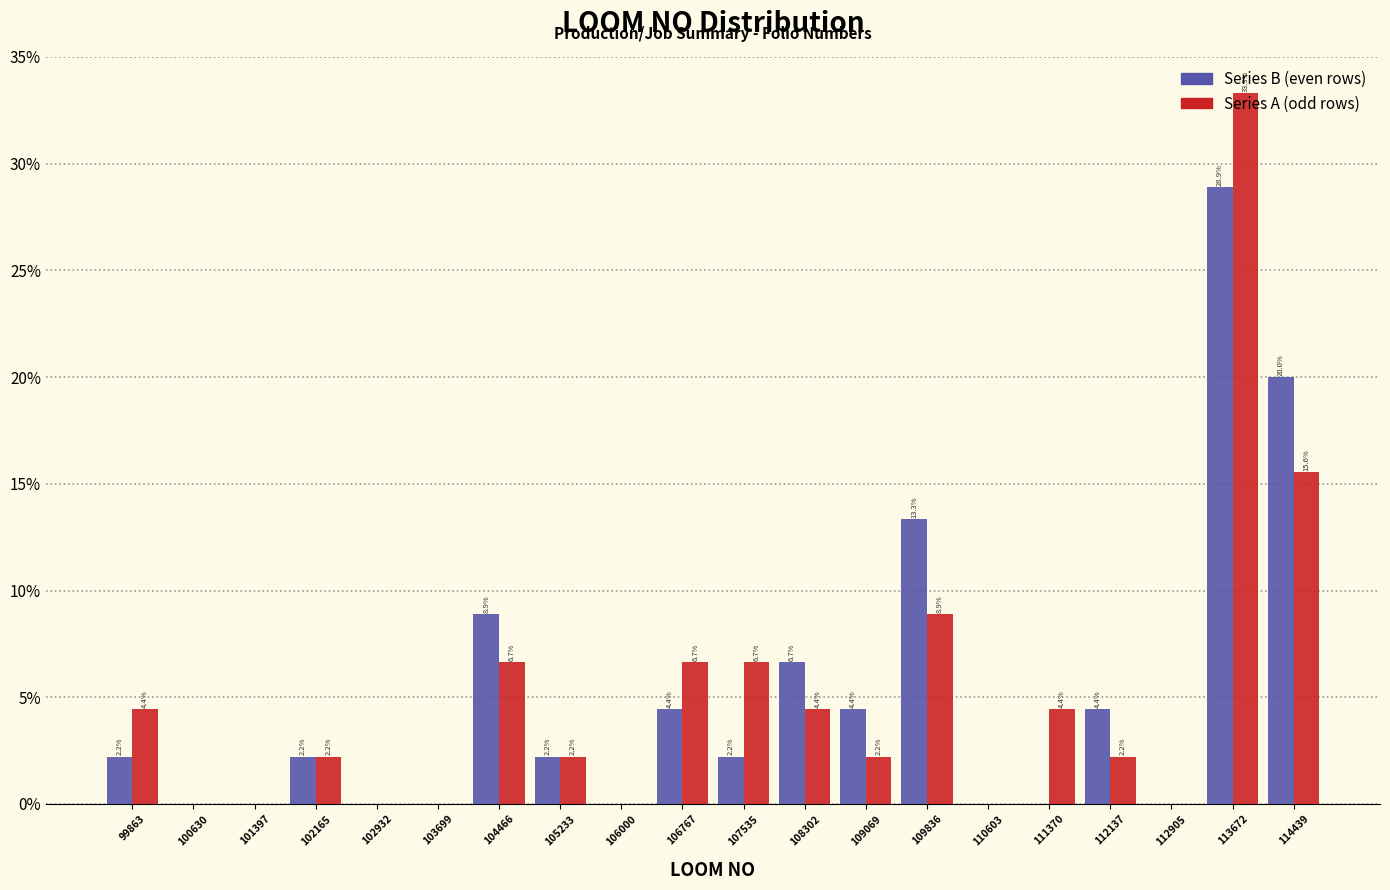

In the Series B (even rows) series, which range on the x-axis has the tallest bar?

113300 to 114100